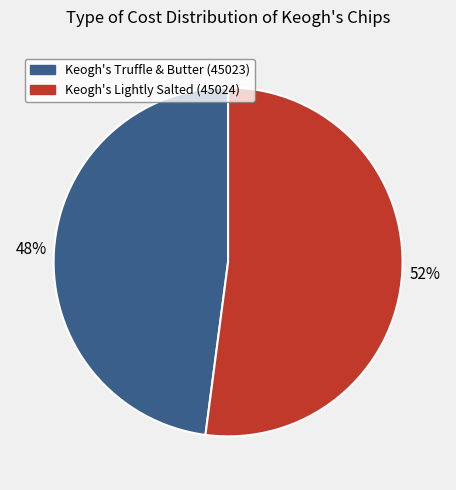

Does any single category account for the majority?

Yes